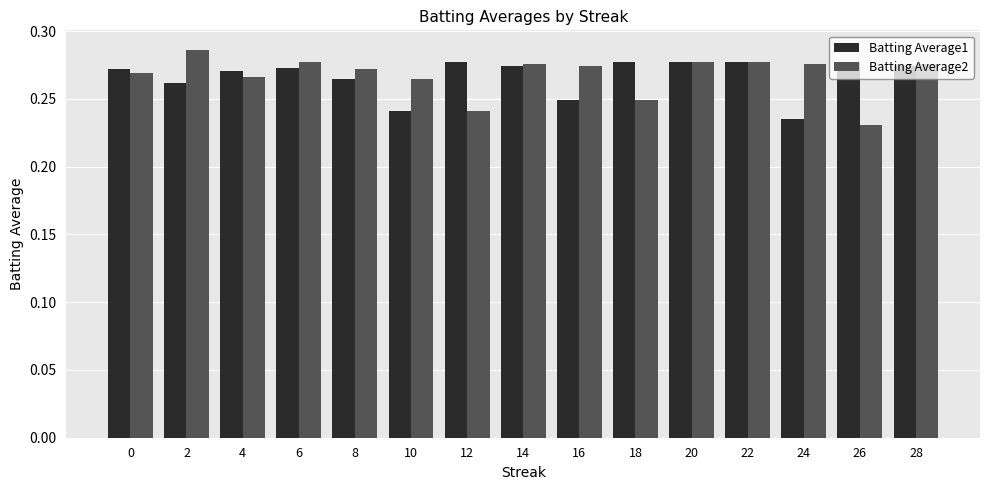

What is the sum of all Batting Average1 values?

4.0